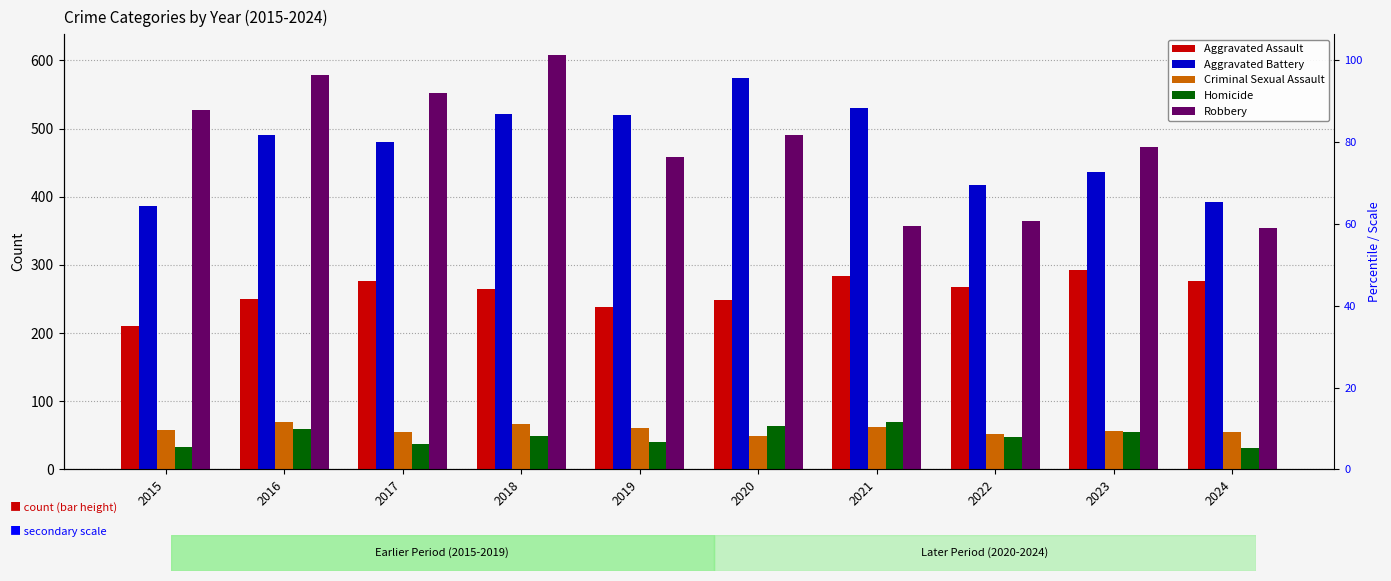

At which category is the sum across all series the highest?

2018